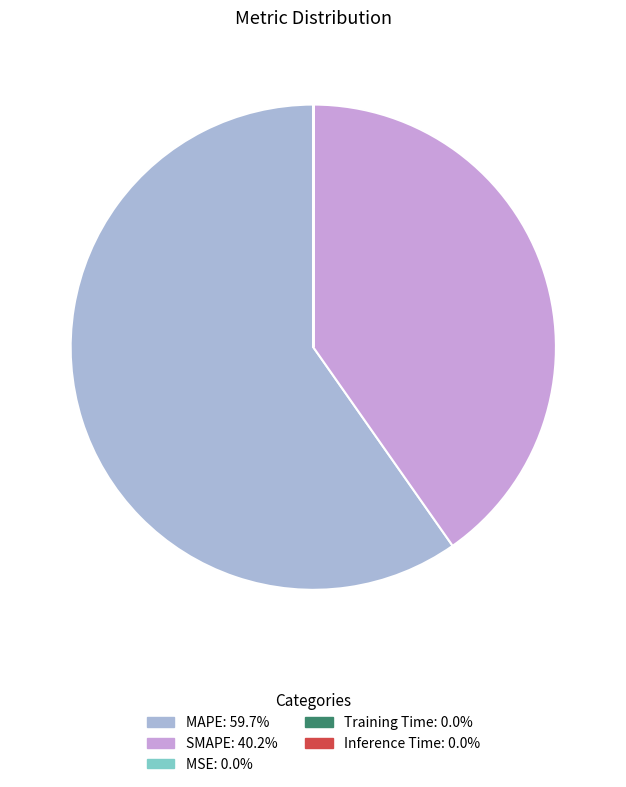

Is there a majority slice in this chart?

Yes